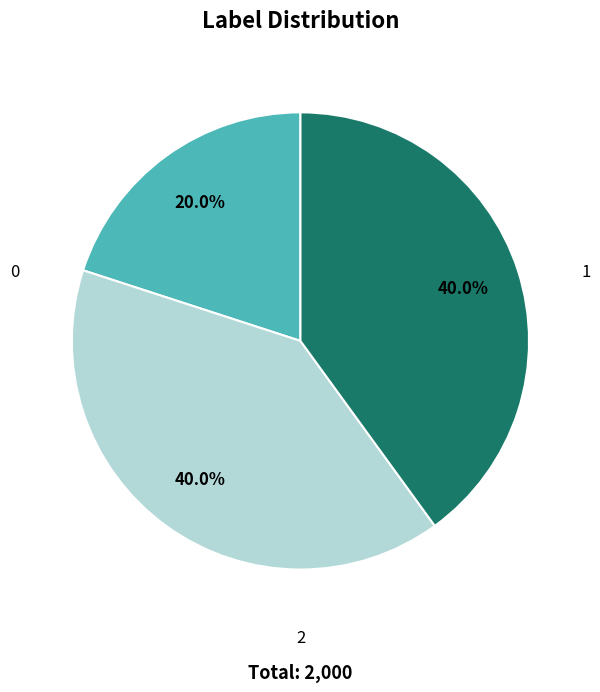

Which has a higher value, 1 or 0?

1